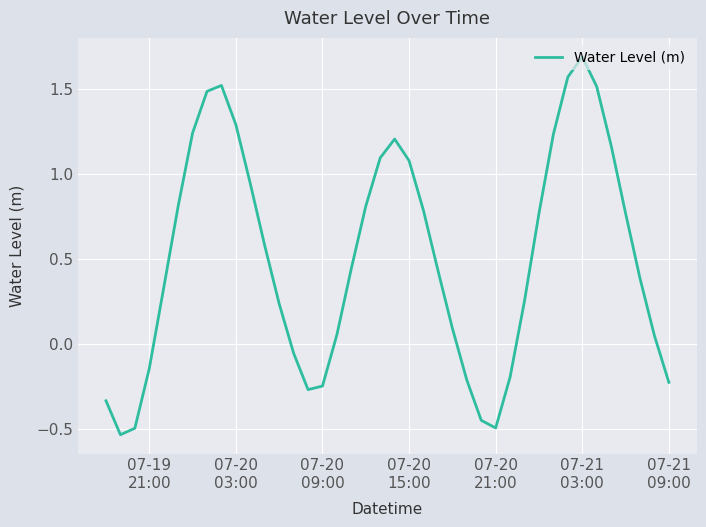

How many categories are shown in the chart?

40